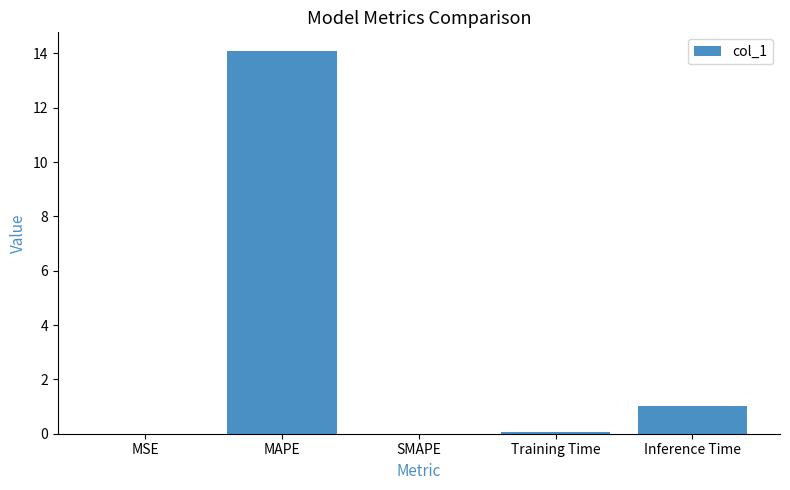

What is the change in value from Training Time to Inference Time?

+0.9